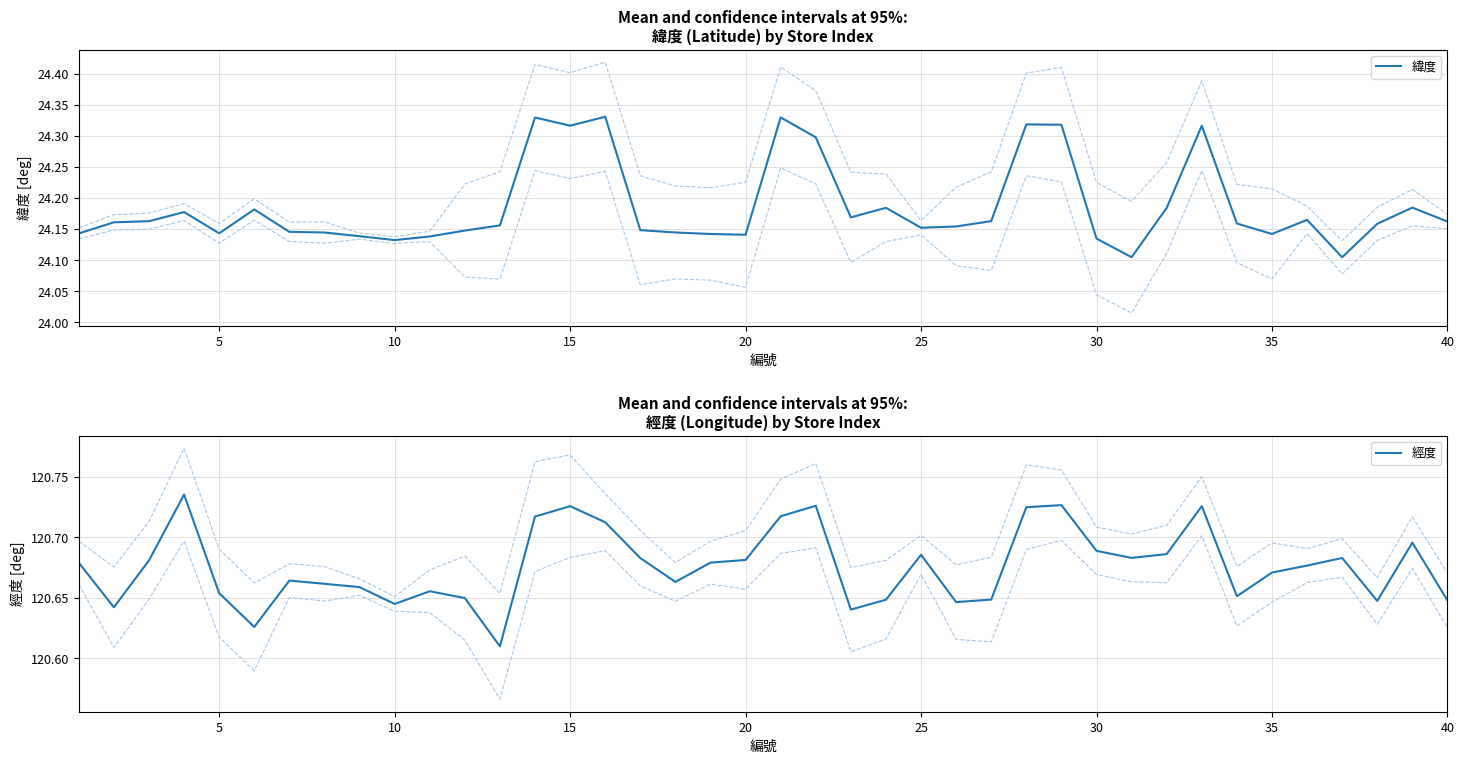

Which has a higher value, 0 or 20?

20